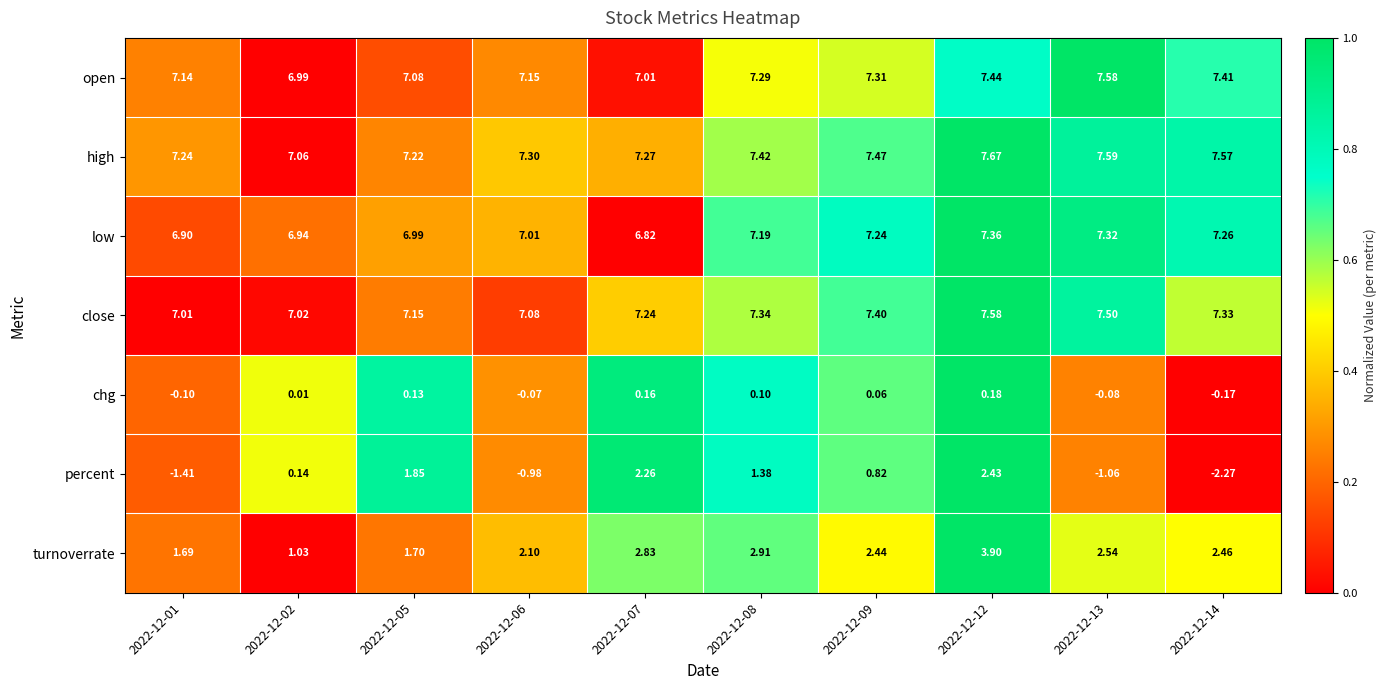

Count the number of categories in the chart.

10